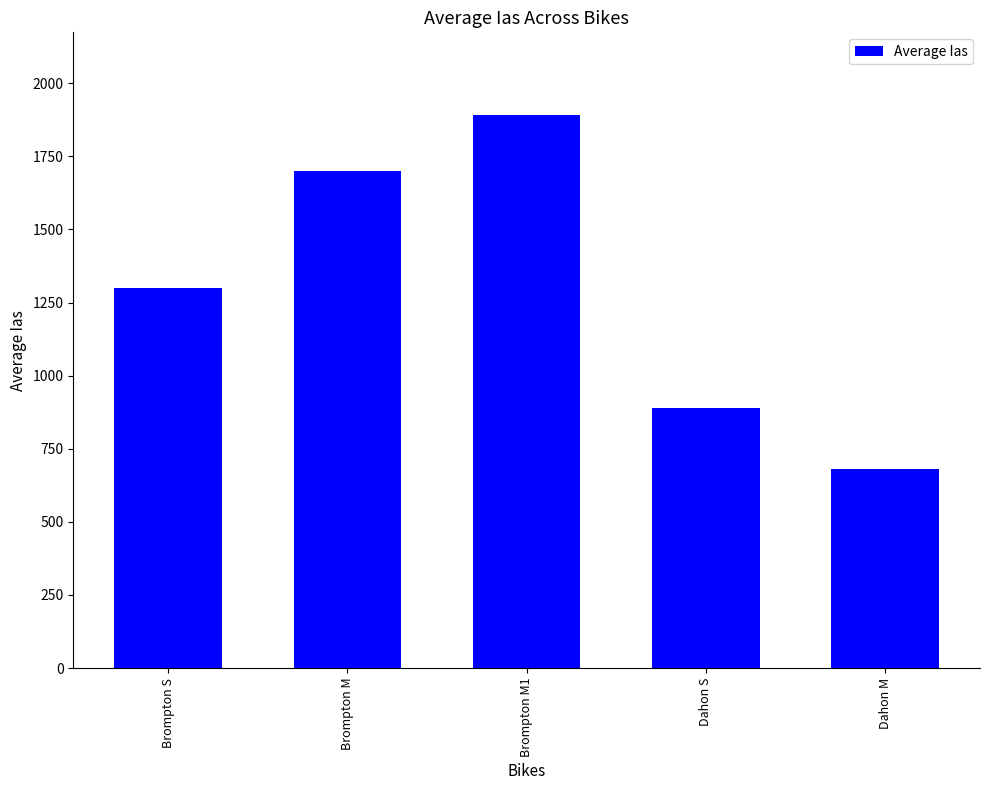

What is the difference between the values at Brompton S and Dahon S?

409.7